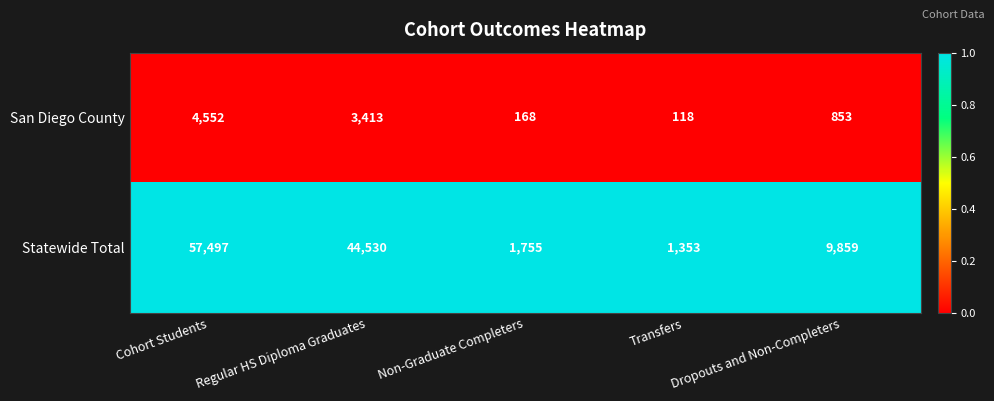

How many categories are shown in the chart?

5